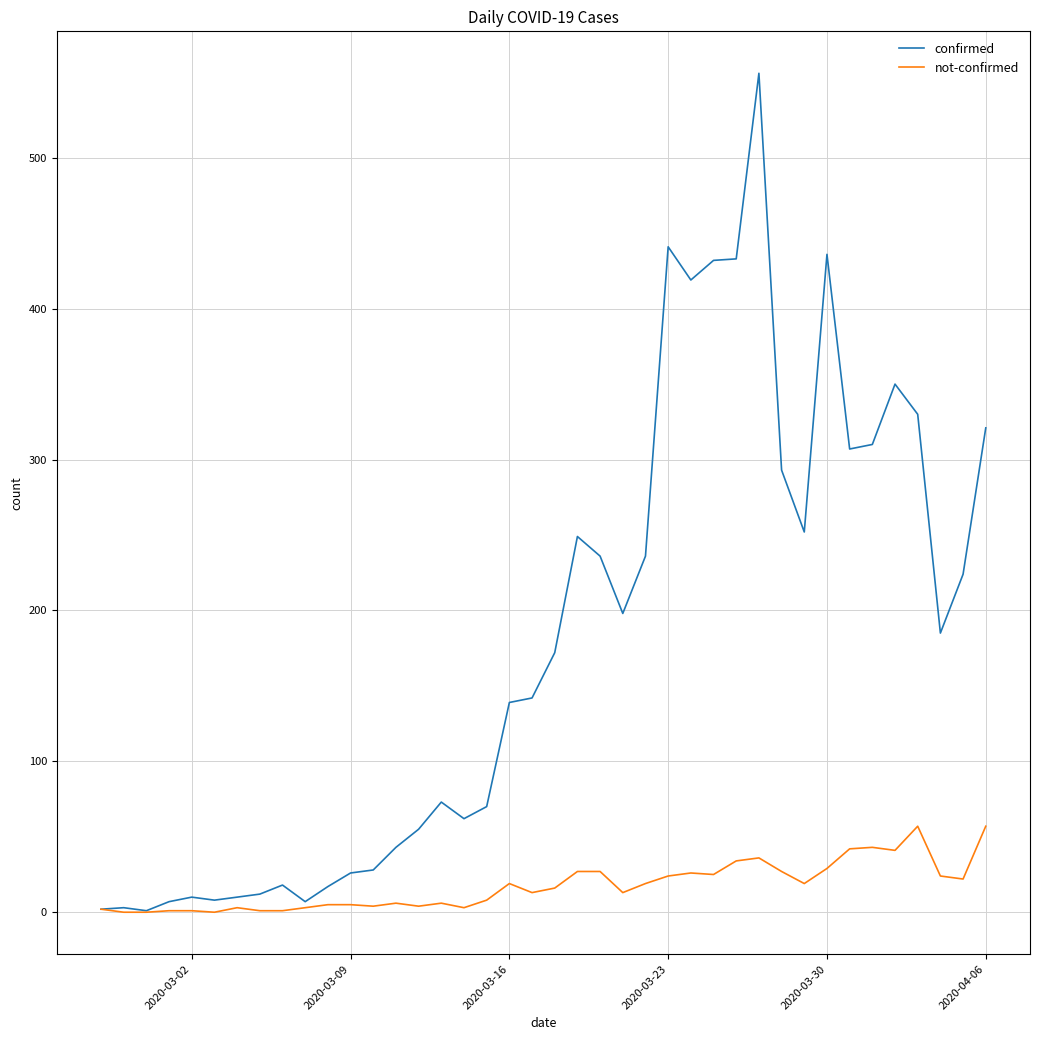

List the series in order of their overall mean, highest first.

confirmed, not-confirmed